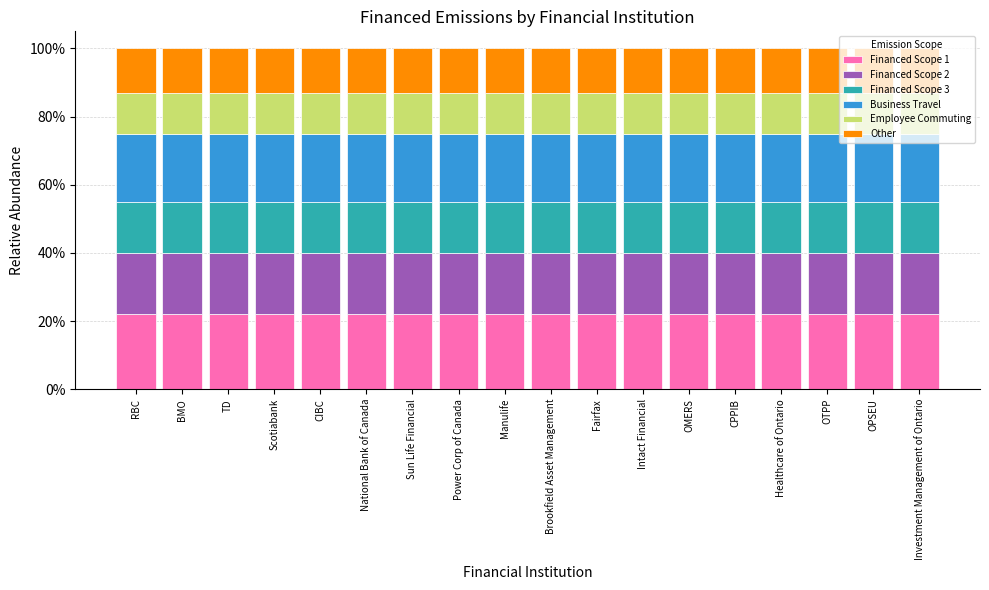

Rank the series at BMO from highest to lowest value.

Financed Scope 1, Business Travel, Financed Scope 2, Financed Scope 3, Other, Employee Commuting